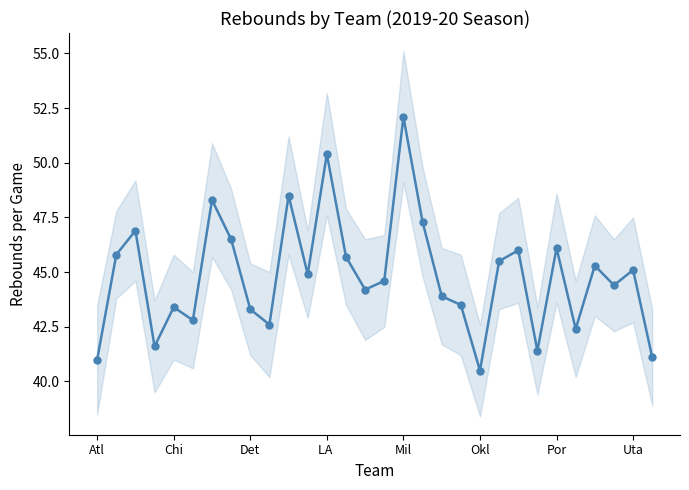

Does the chart display data point markers on the line(s)?

Yes